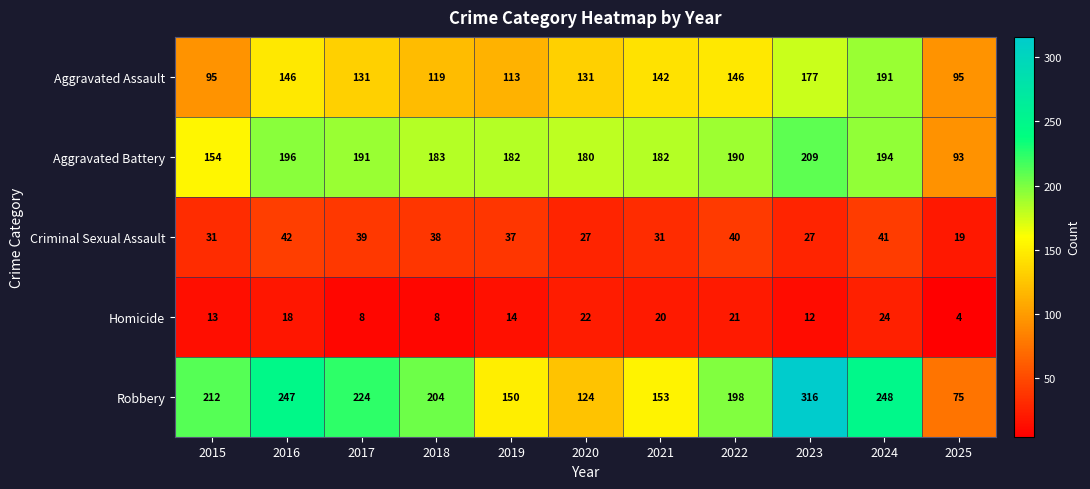

Is it true that Homicide equals 37 at 2024?

False